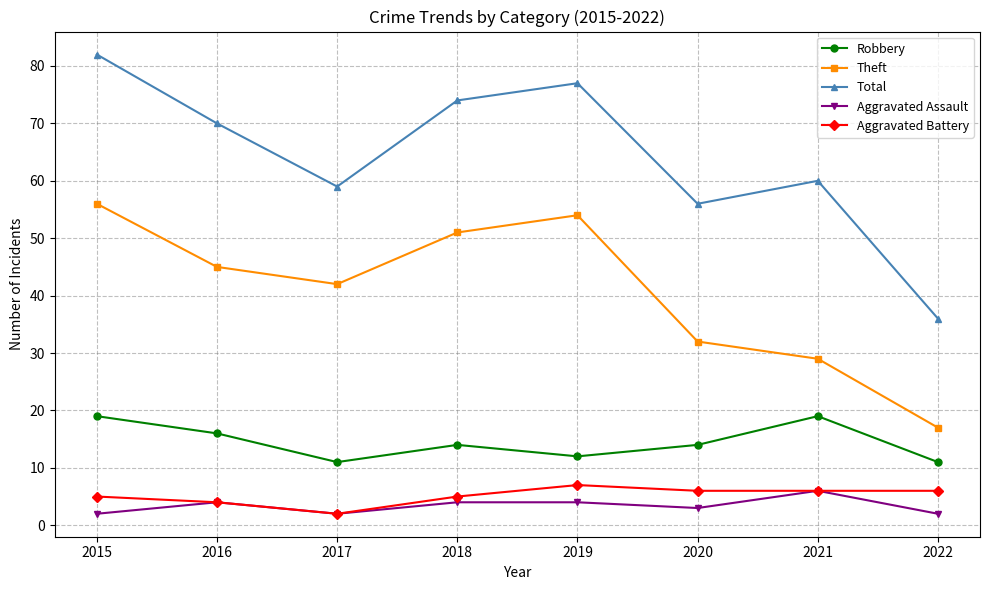

True or false: Total and Aggravated Assault intersect in this chart.

False